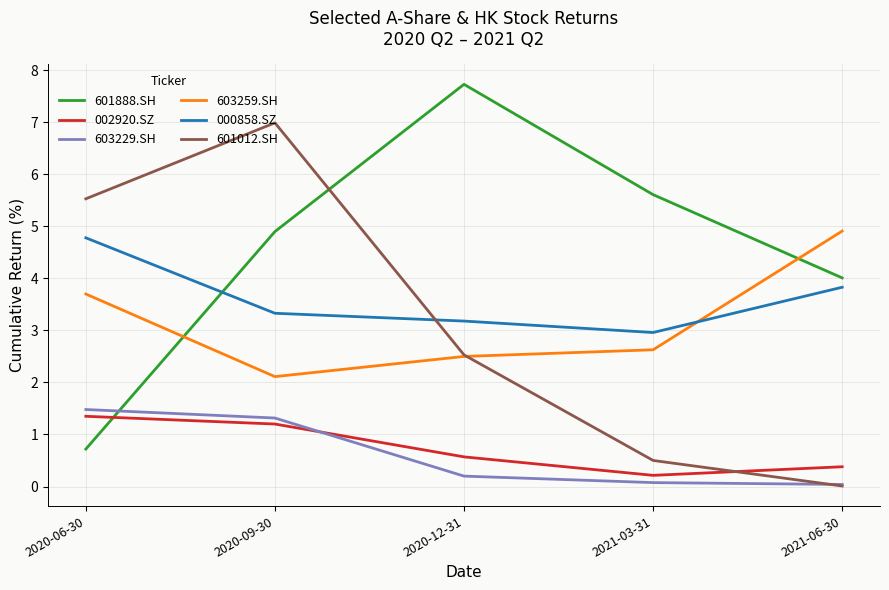

What is the difference between the maximum and minimum values in the 601888.SH series?

7.0